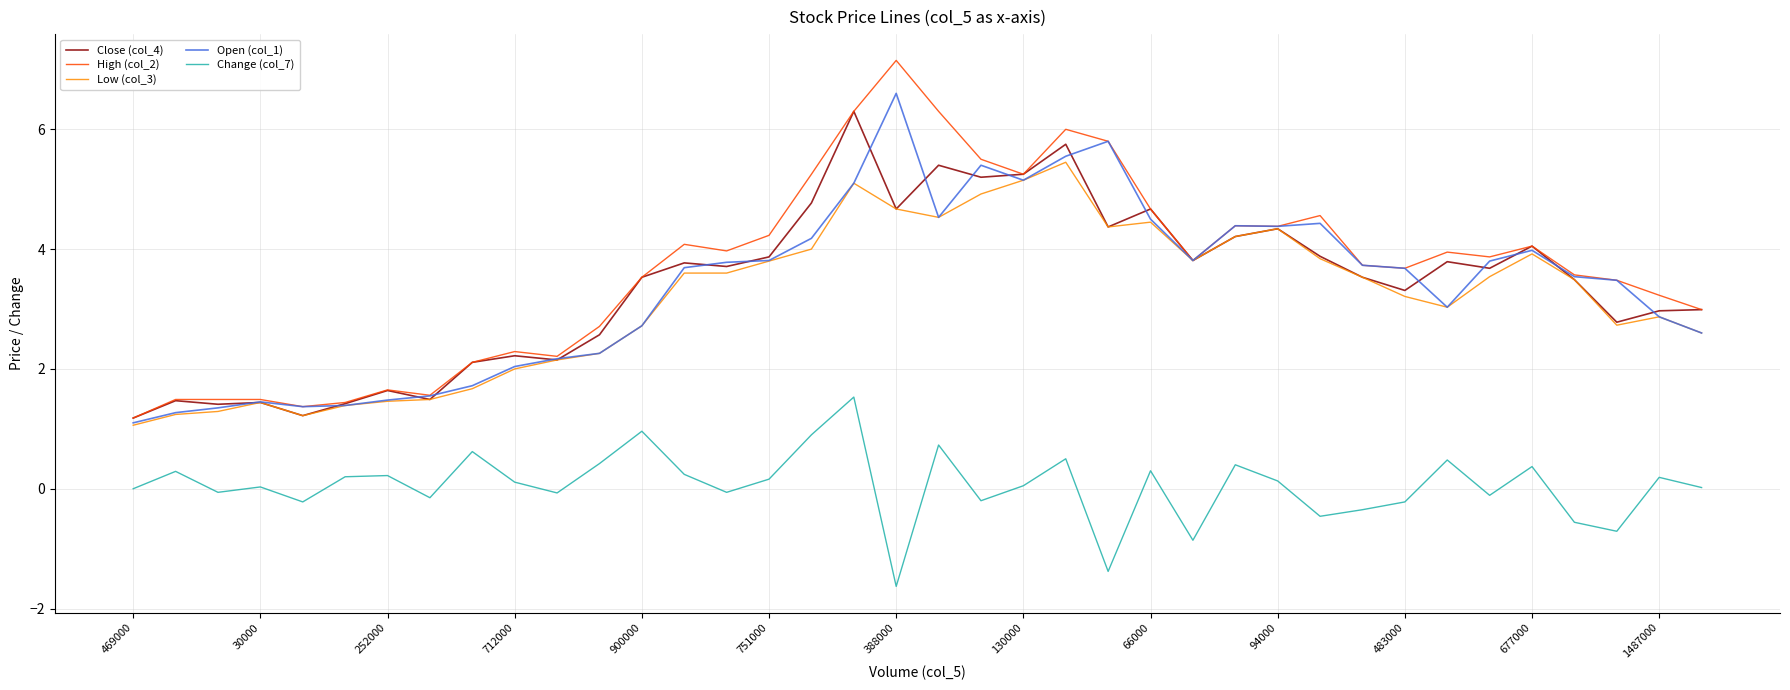

Which series has the largest range (max minus min)?

High (col_2)